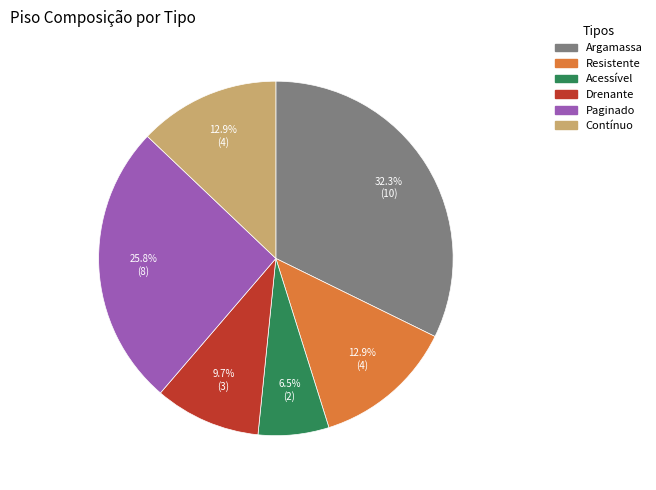

Which category has the biggest portion of the pie?

Argamassa